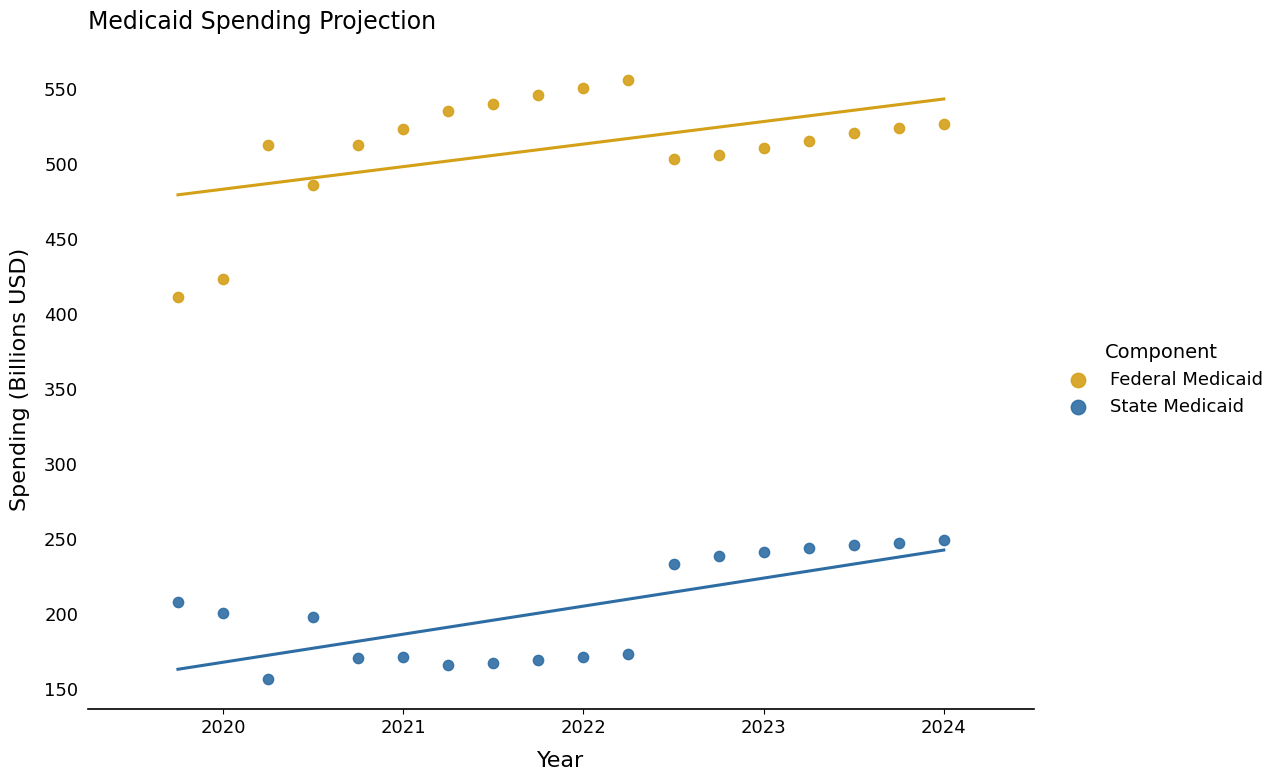

Across all data points, what is the range of Y values (max minus min)?

399.7